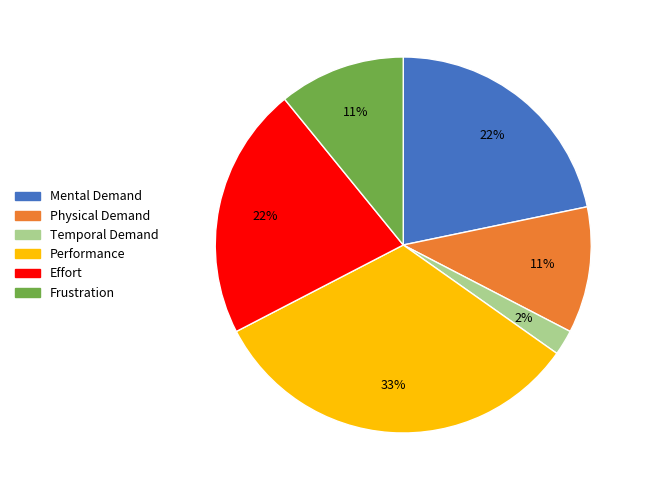

Approximately how many times larger is the value at Frustration compared to Effort?

0.5